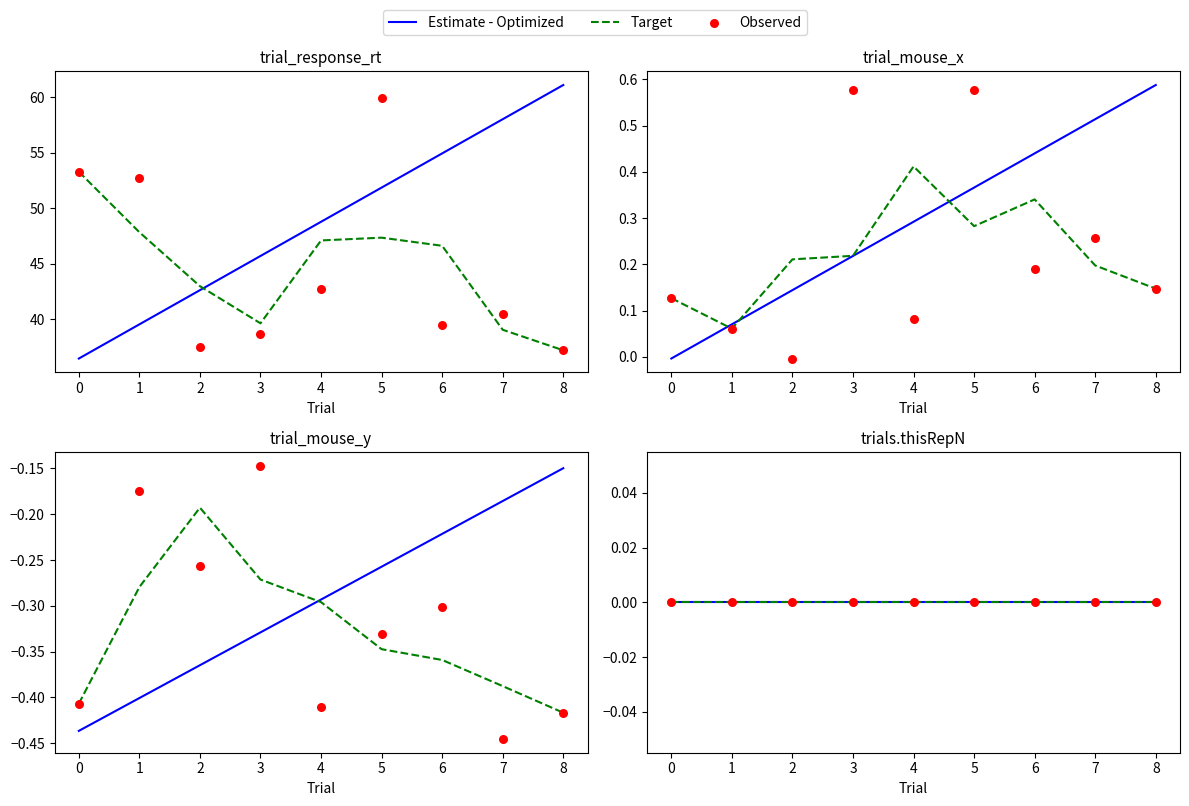

Which series has the widest spread of Y values?

trial_response_rt